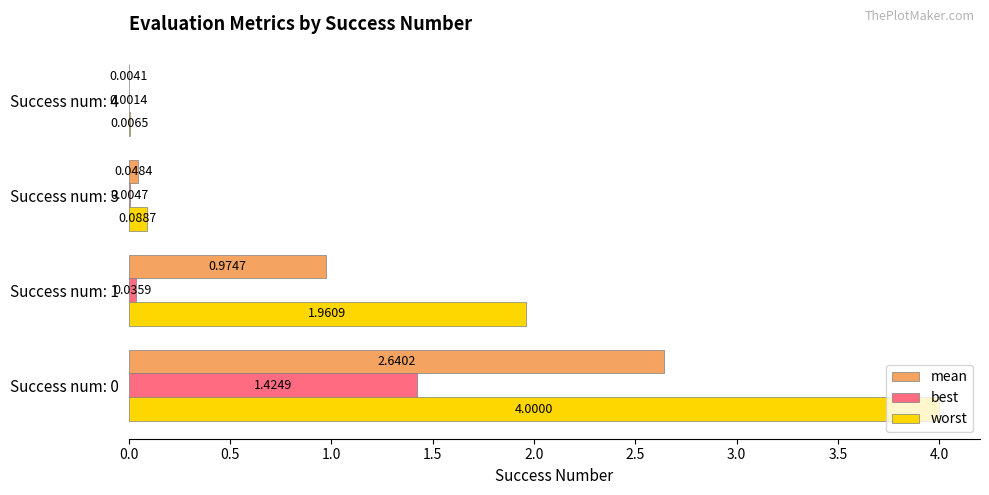

What is the sum of all worst values?

6.1